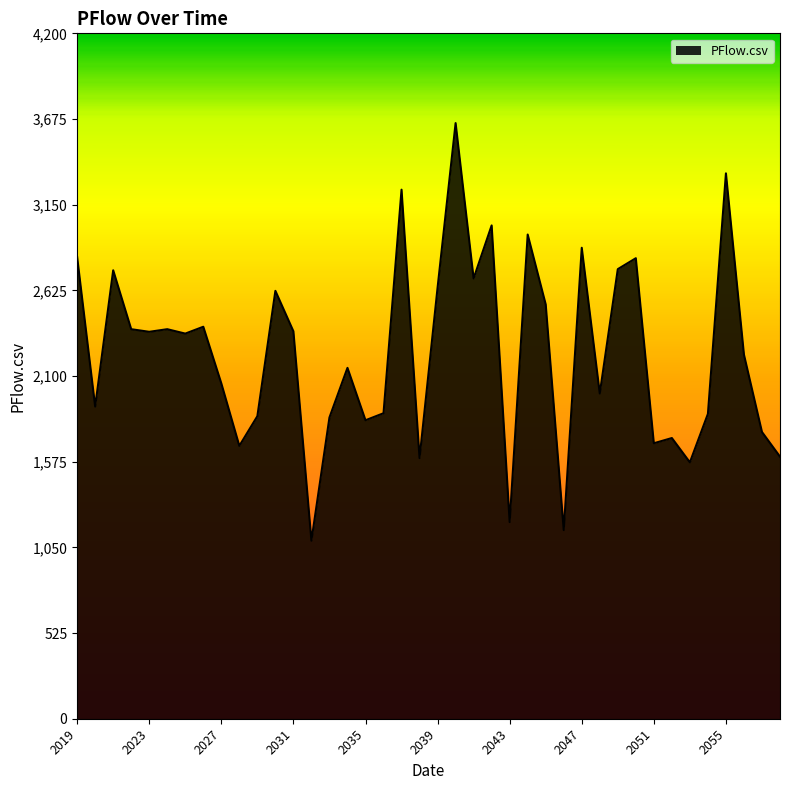

What is the maximum value shown in the chart?

3650